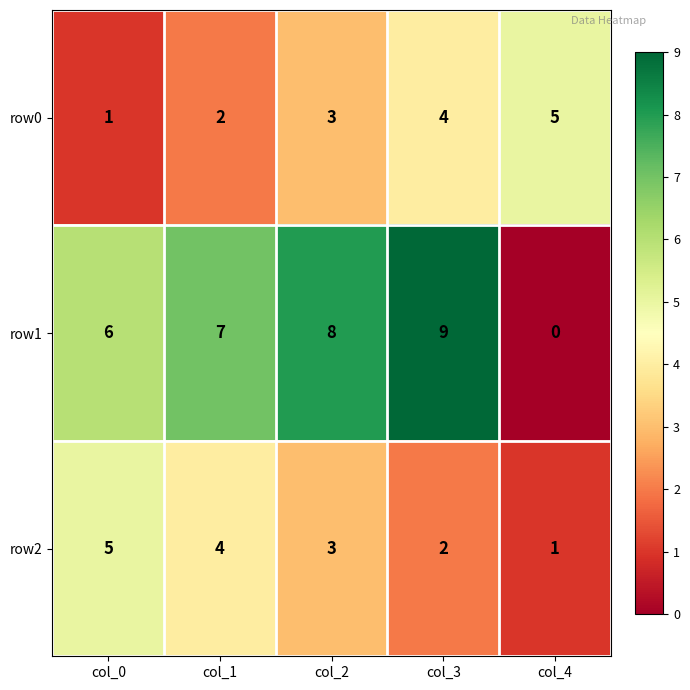

What is the difference between the maximum and second lowest values in the row1 series?

3